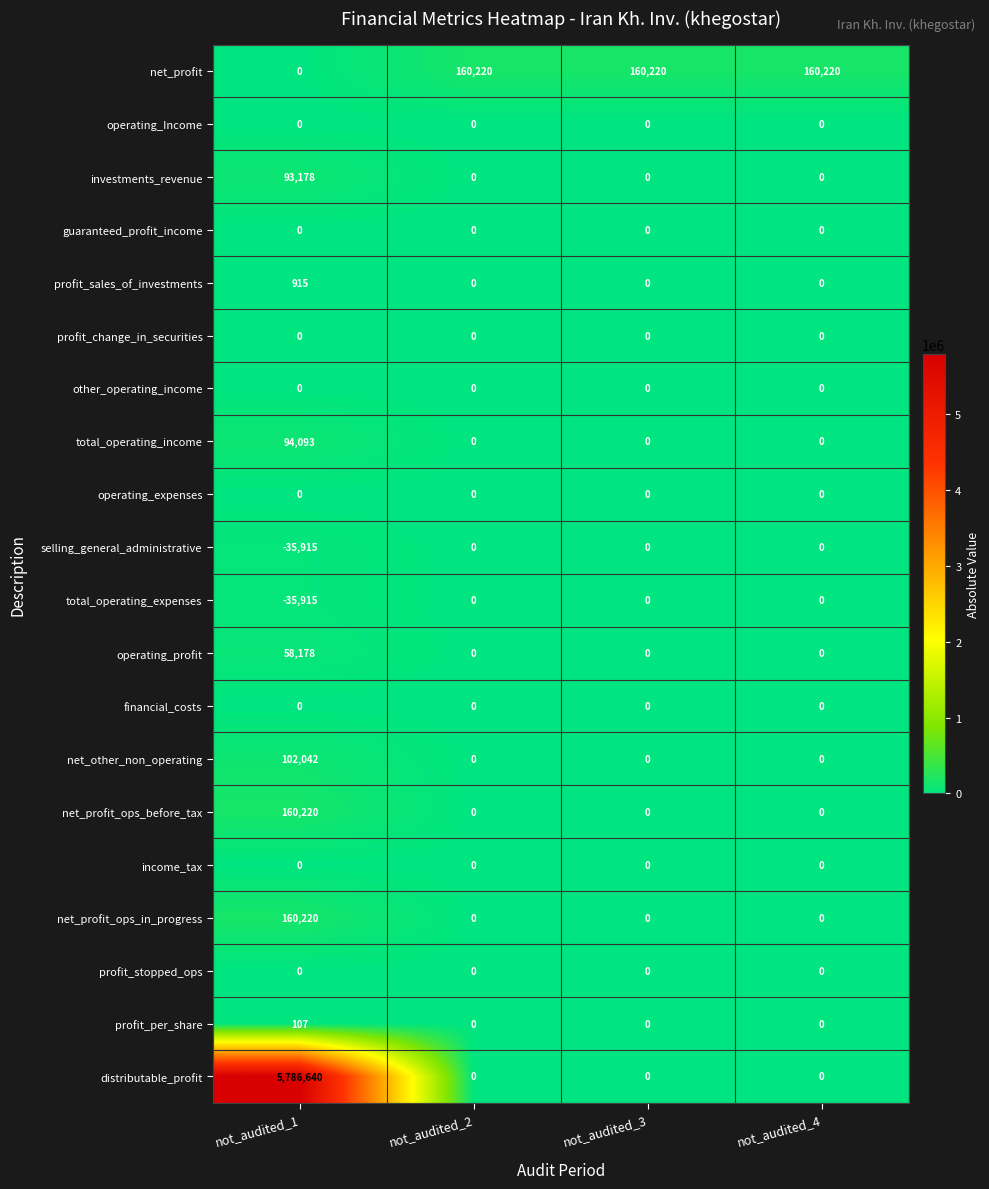

What is the sum of all profit_per_share values?

107